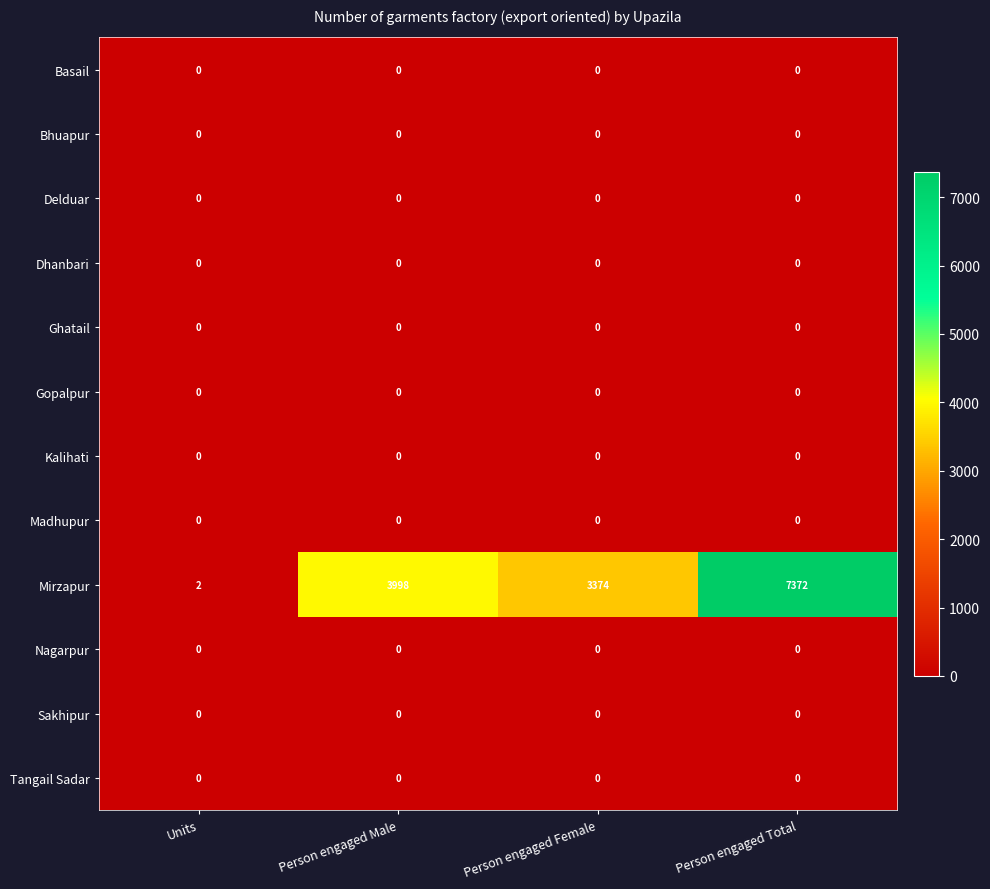

Which series has the largest total across all categories?

Mirzapur